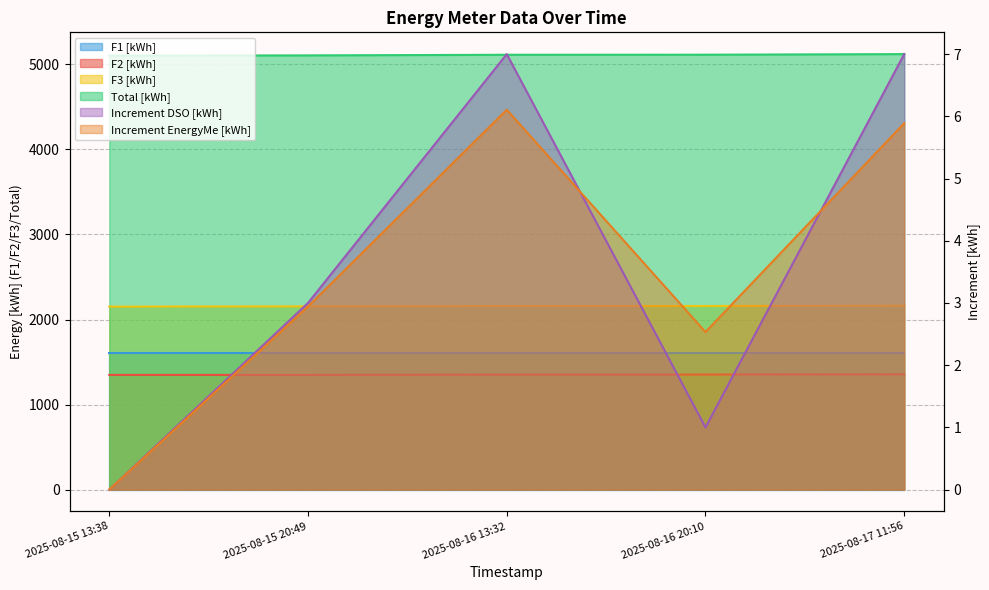

Between 2025-08-16 20:10 and 2025-08-16 13:32, which is larger?

2025-08-16 20:10